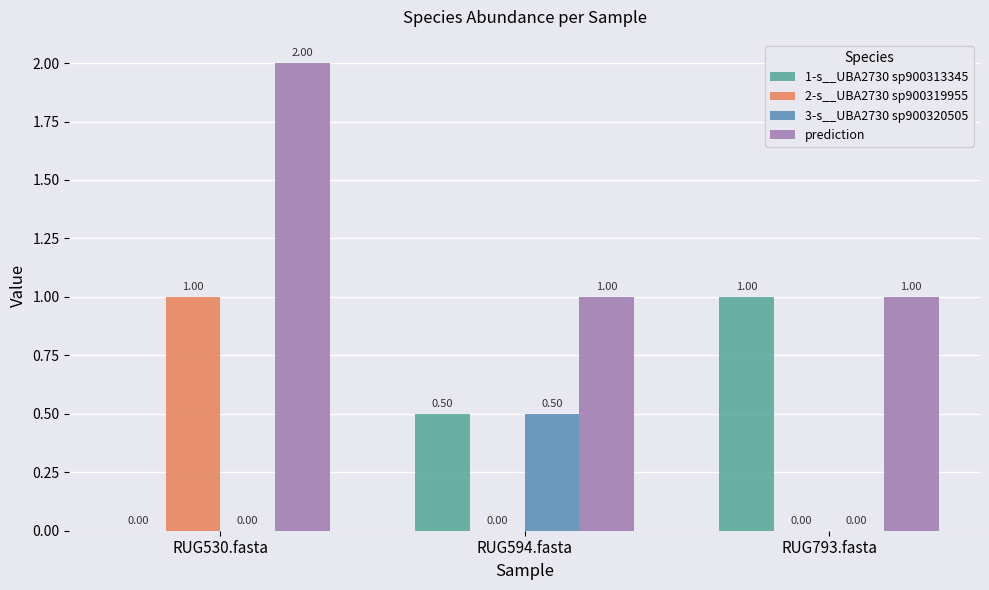

Count the prediction values in the range 1 to 2.

3